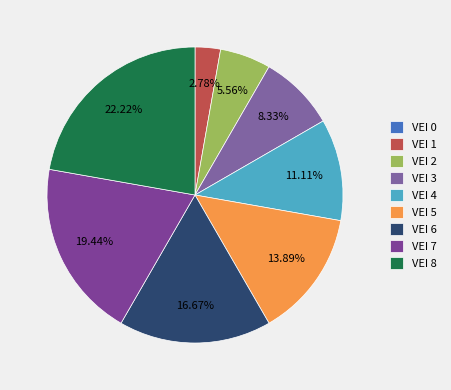

What percentage is the VEI 5 slice, to the nearest percent?

14%